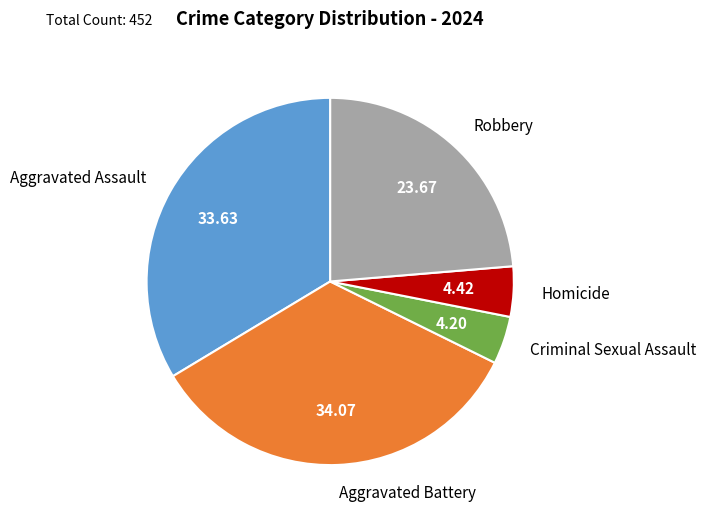

Is Aggravated Battery the majority of the pie?

No